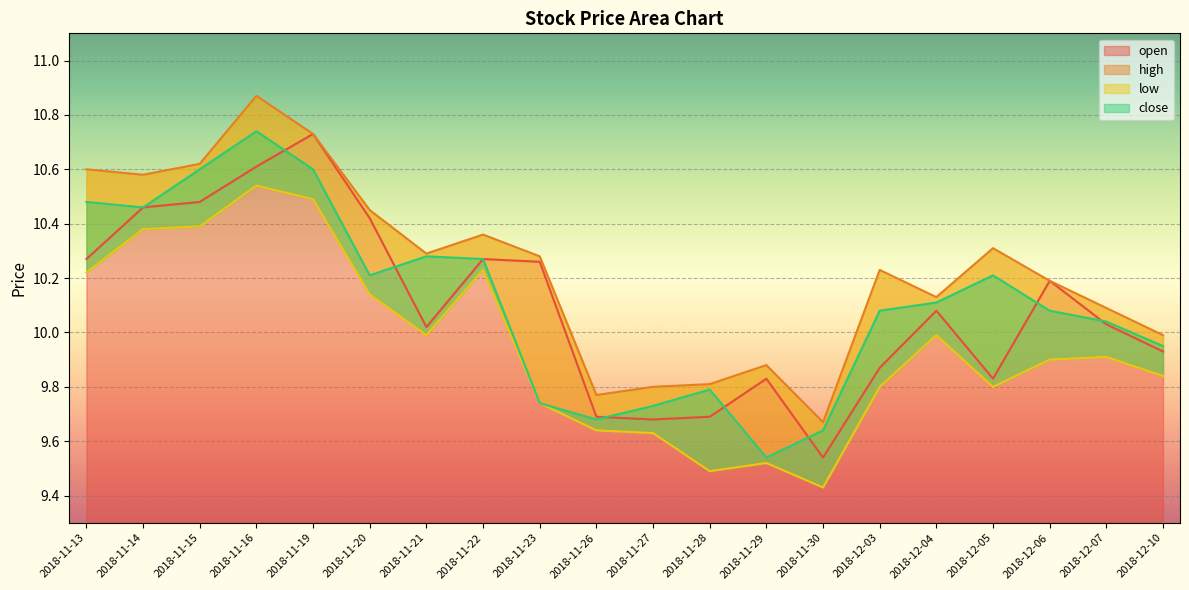

What is the label of the 7th point from the right?

2018-11-30